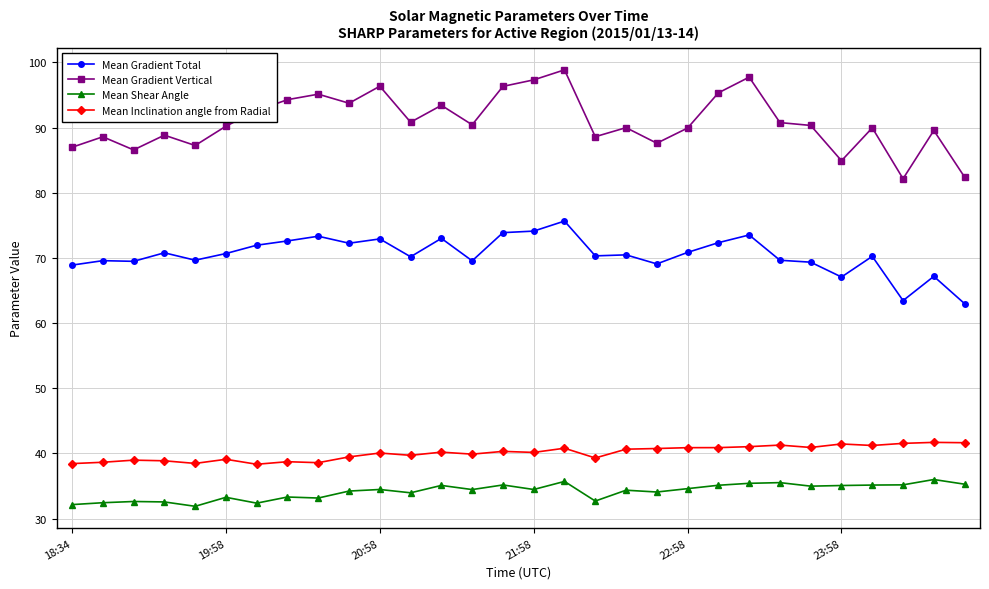

What is the minimum value for Mean Inclination angle from Radial?

38.3